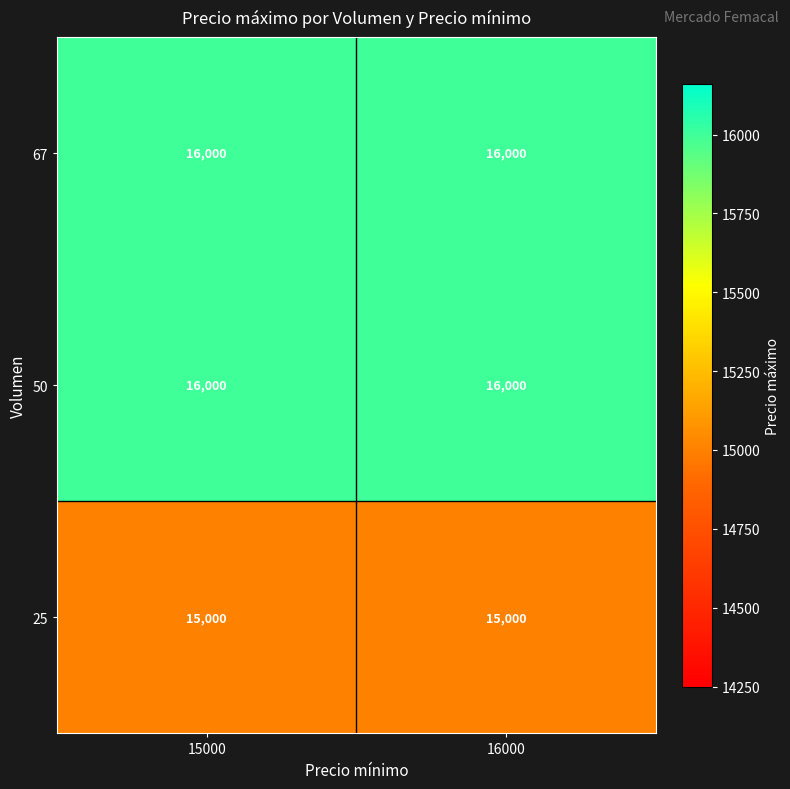

What is the minimum value for 67?

16000